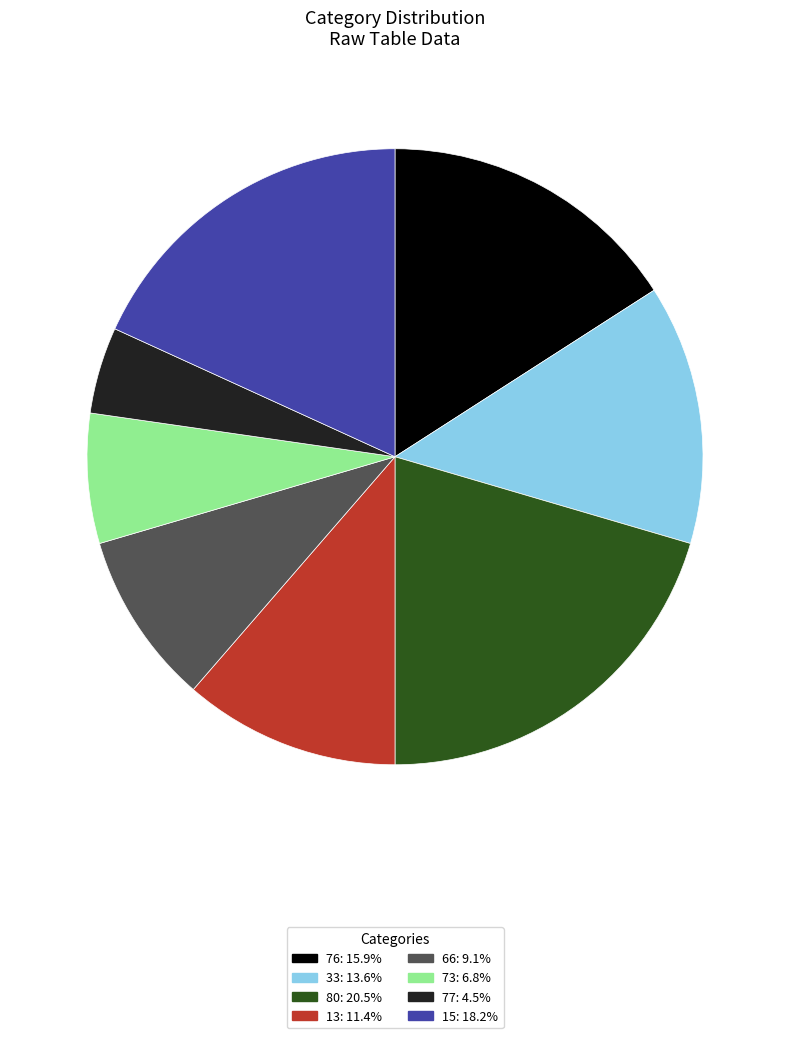

Combined, do 33 and 80 account for over 50%?

No